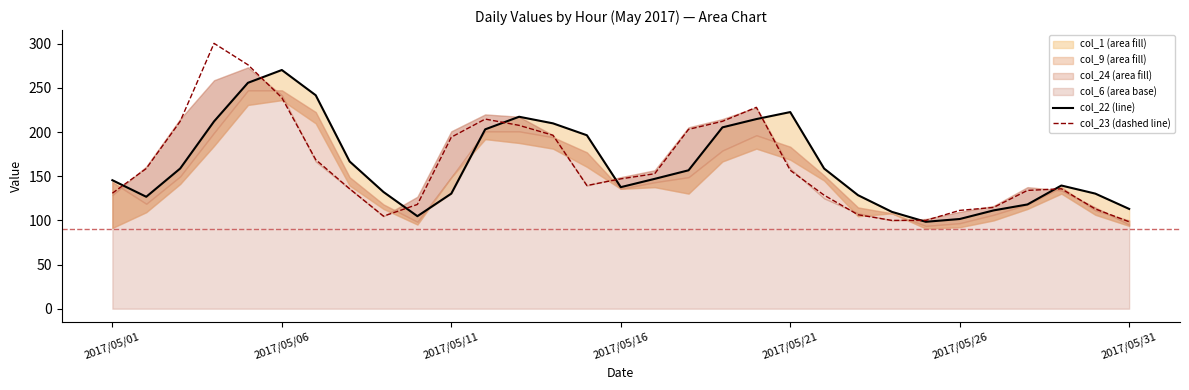

What is the total value across all series at 26?

226.0